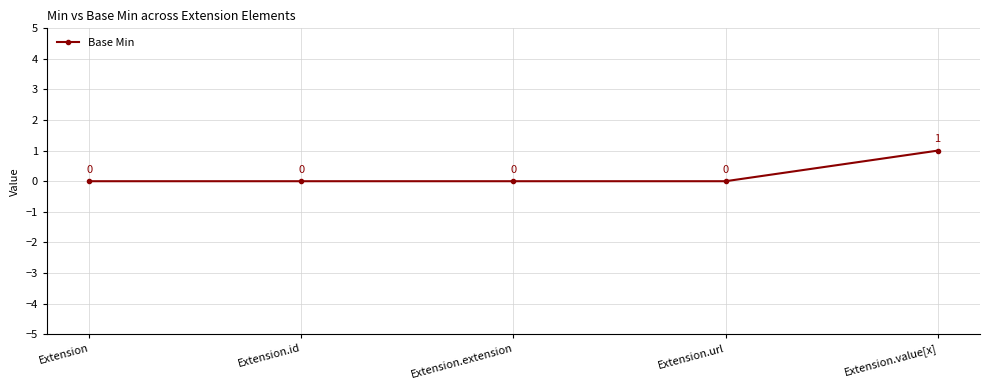

True or false: there are more than 0 points higher than both neighbors.

False